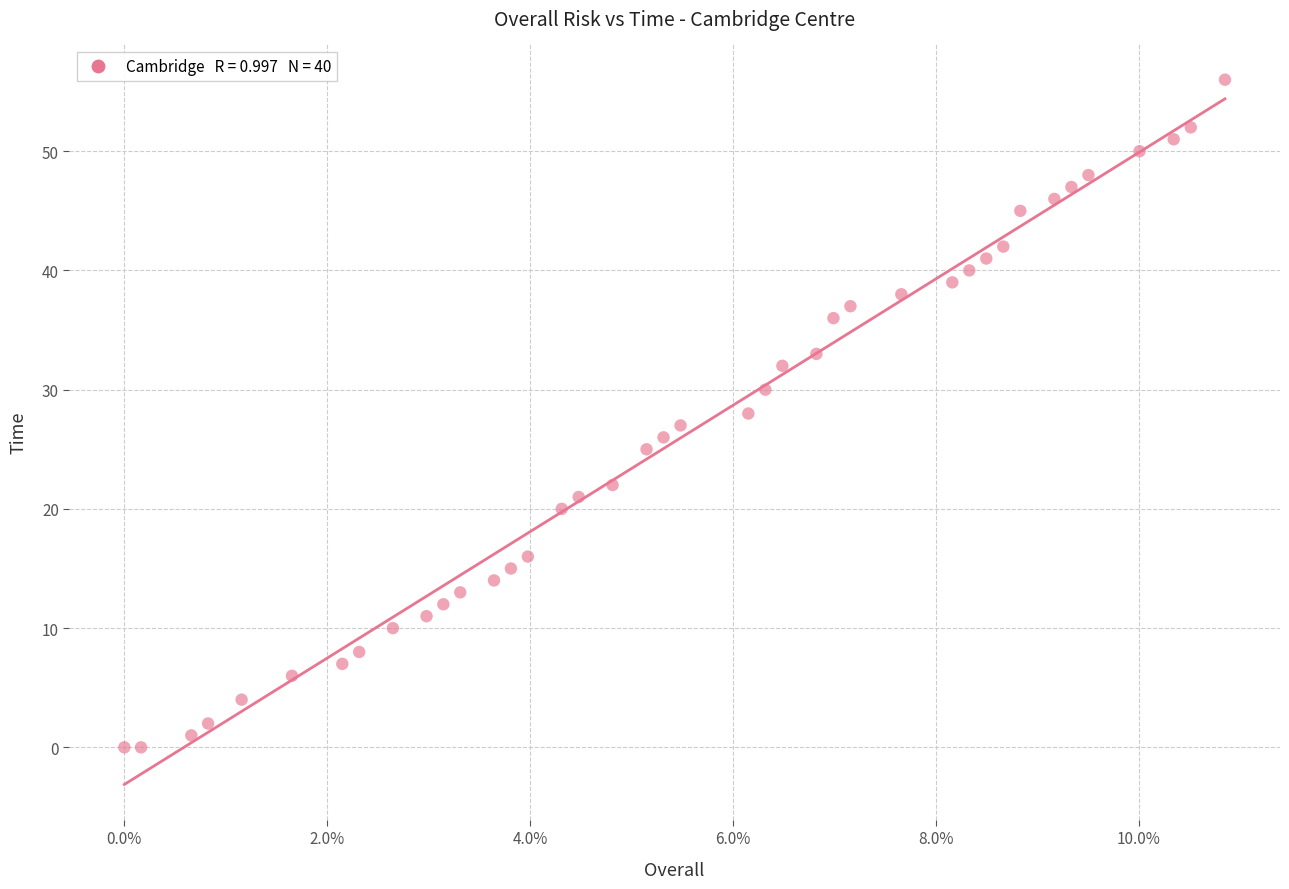

What is the range of Y values (max minus min)?

56